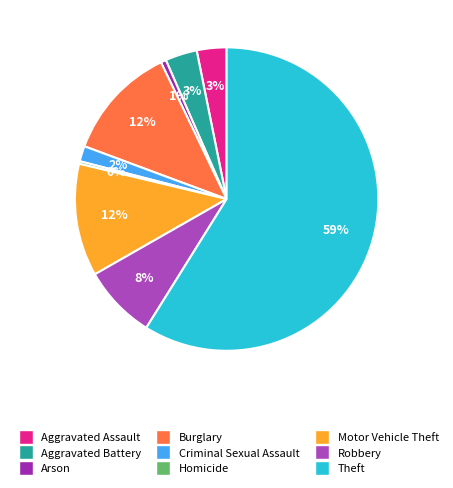

To the nearest percent, what portion does Criminal Sexual Assault represent?

2%